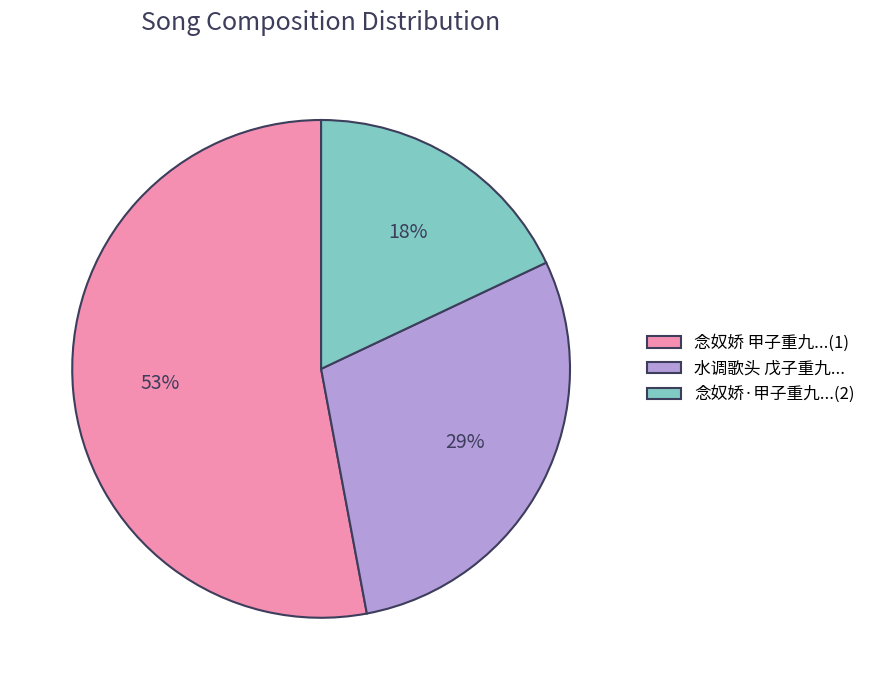

To the nearest percent, what is the difference between the largest and smallest slice percentages?

35%